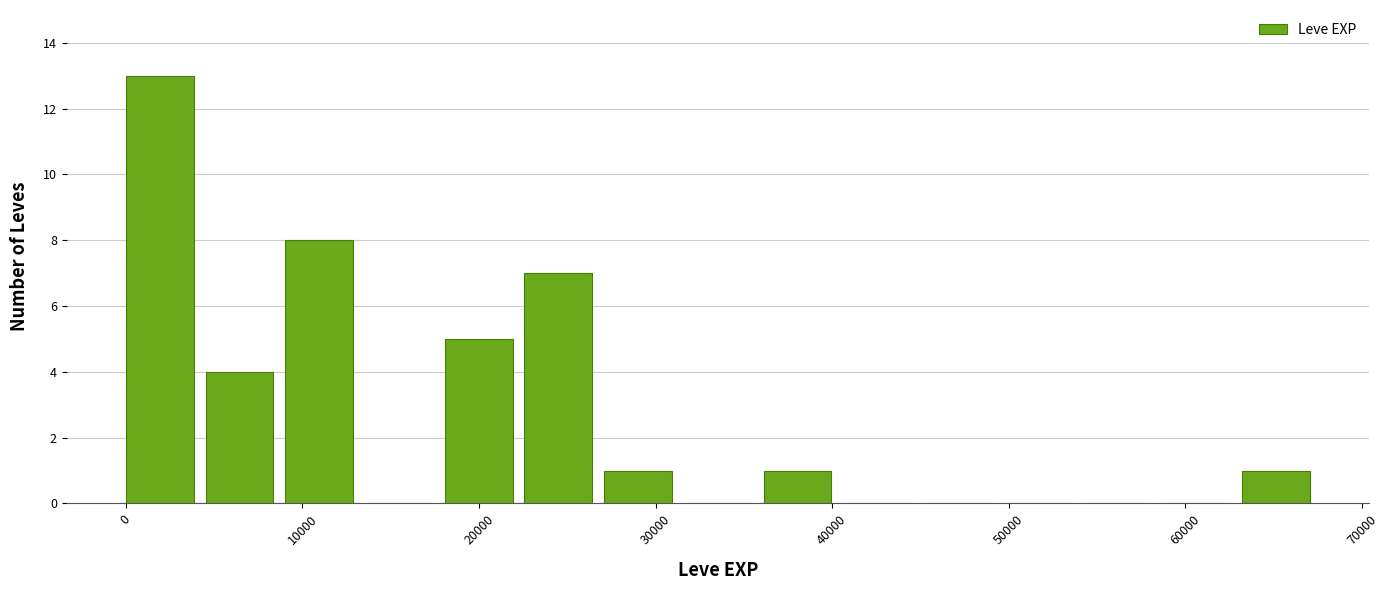

Reading left to right, list every bar in this chart as the range it spans on the x-axis followed by its height. Neither the bar edges nor the heights are printed on the chart, so give them approximately, as read against the axes.

0 to 5000: 13
5000 to 9000: 4
9000 to 14000: 8
14000 to 18000: 0
18000 to 23000: 5
23000 to 27000: 7
27000 to 32000: 1
32000 to 36000: 0
36000 to 41000: 1
41000 to 45000: 0
45000 to 50000: 0
50000 to 54000: 0
54000 to 59000: 0
59000 to 63000: 0
63000 to 68000: 1